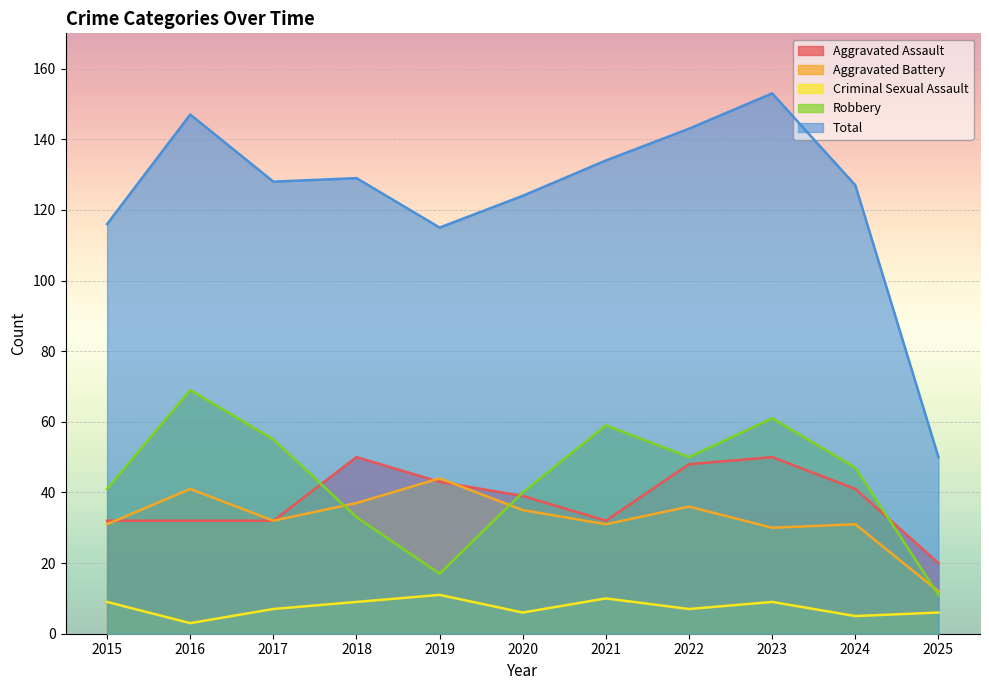

What is the value of the Criminal Sexual Assault point at the 7th from the left?

10